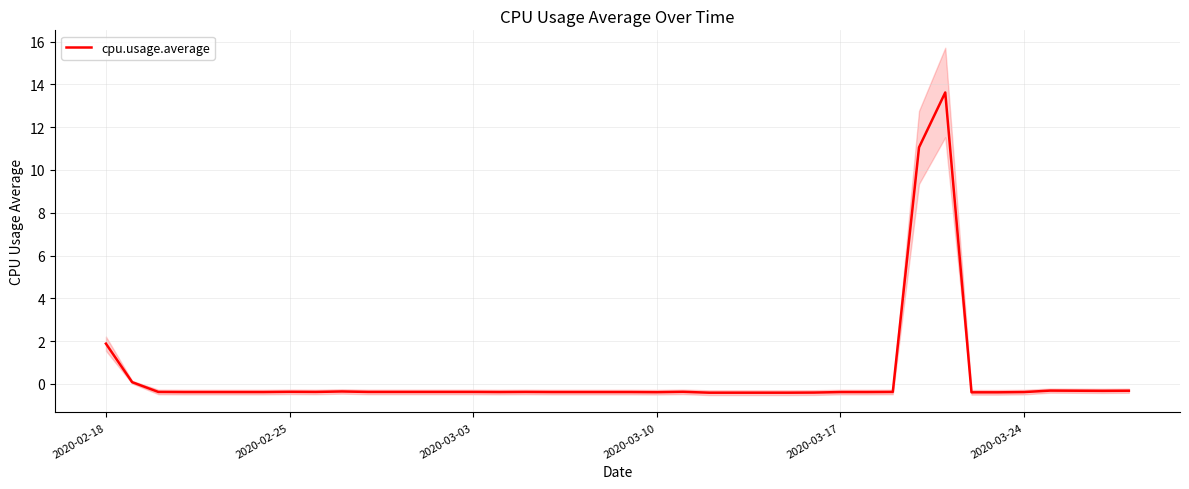

What is the difference between the second highest and minimum values?

11.5